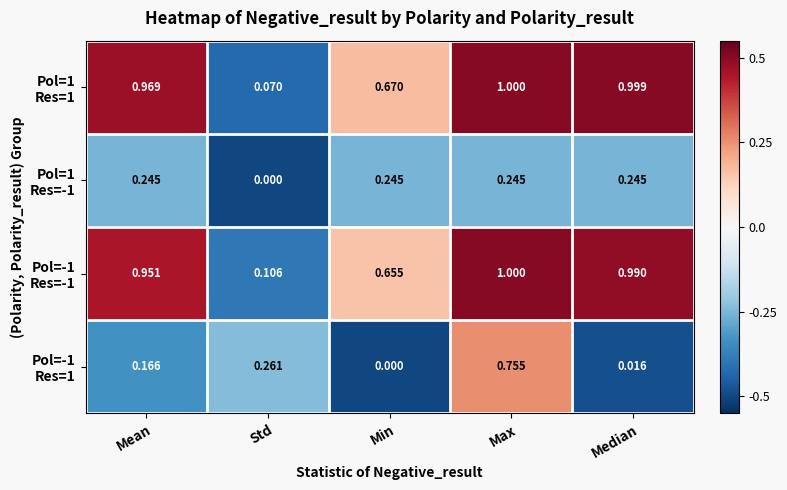

At which category is the sum across all series the highest?

Max